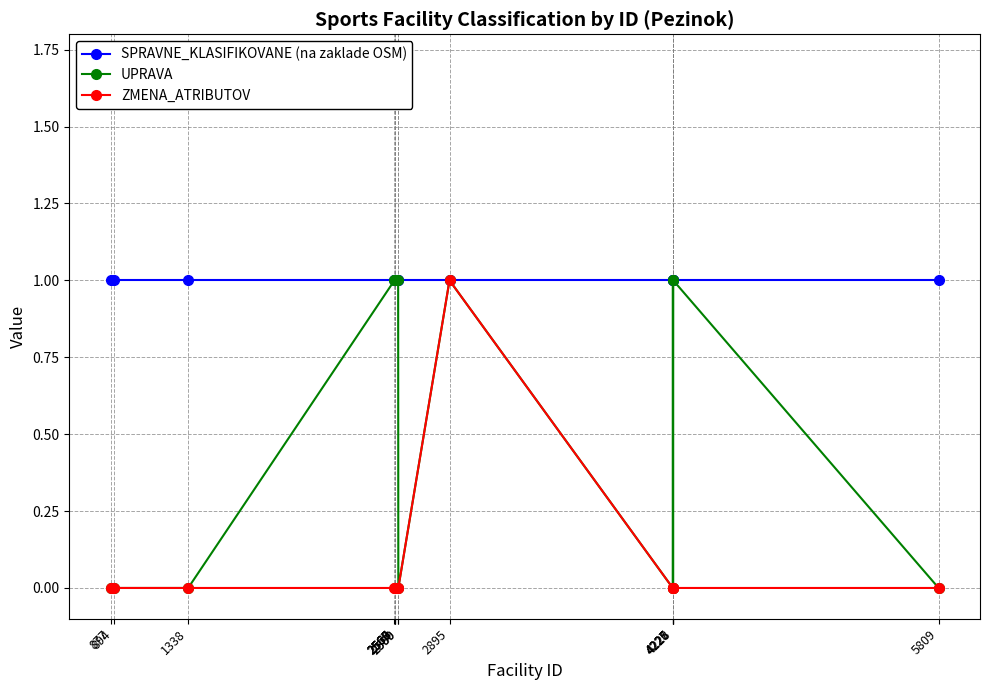

What are all the series names shown in the legend?

SPRAVNE_KLASIFIKOVANE (na zaklade OSM), UPRAVA, ZMENA_ATRIBUTOV